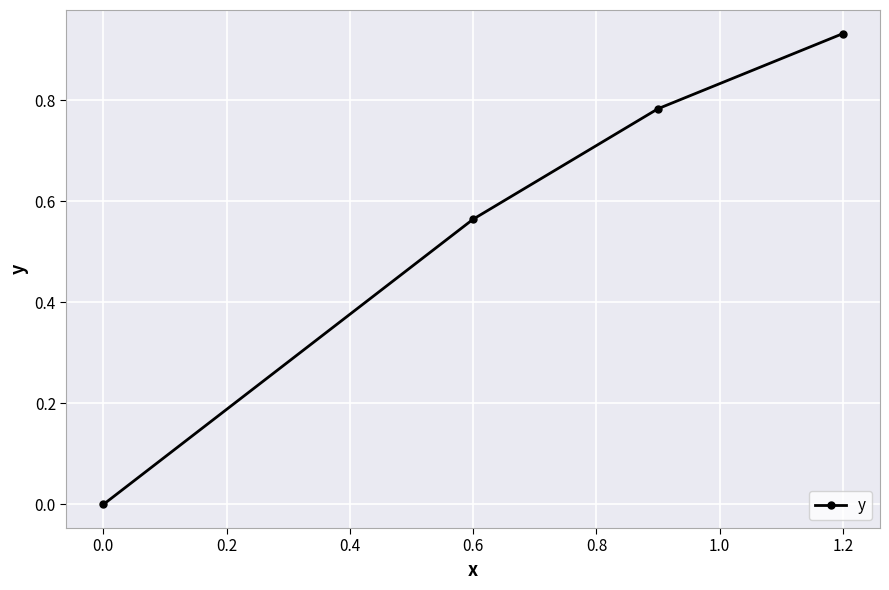

True or false: the data has more than 2 interior local peaks.

False